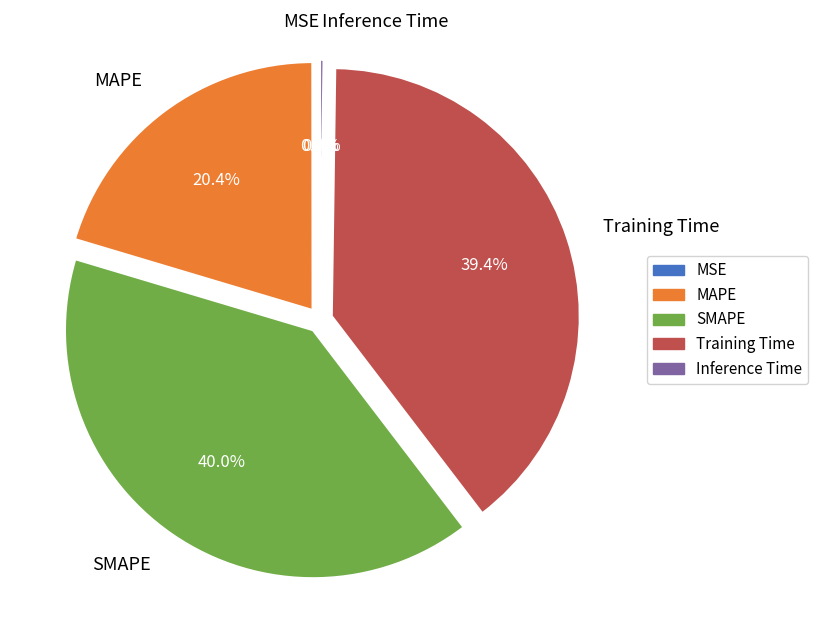

Does any single category account for the majority?

No